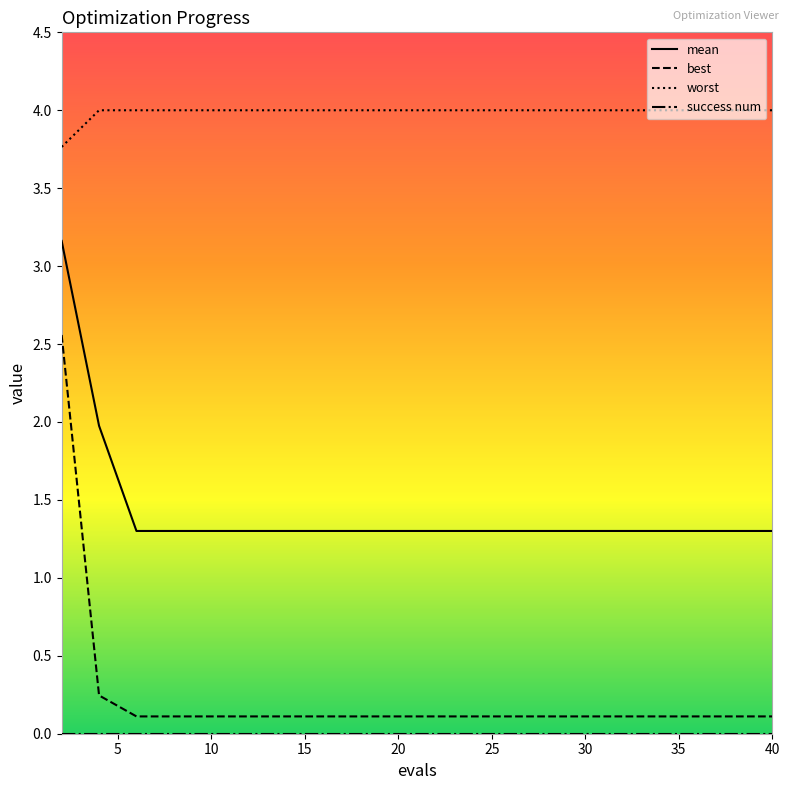

True or false: mean and best cross at least once.

False